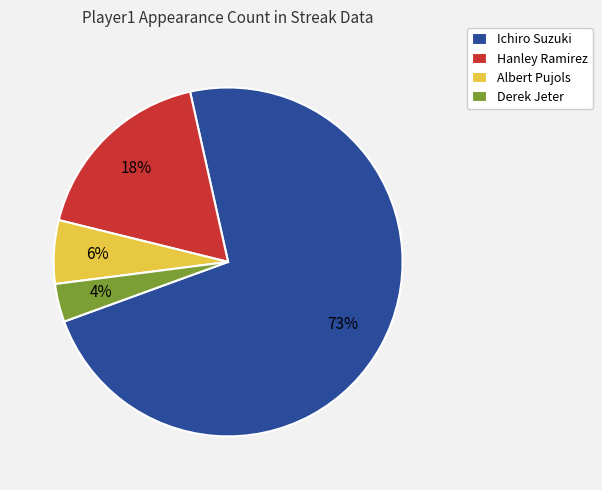

How many slices are in this pie chart?

4